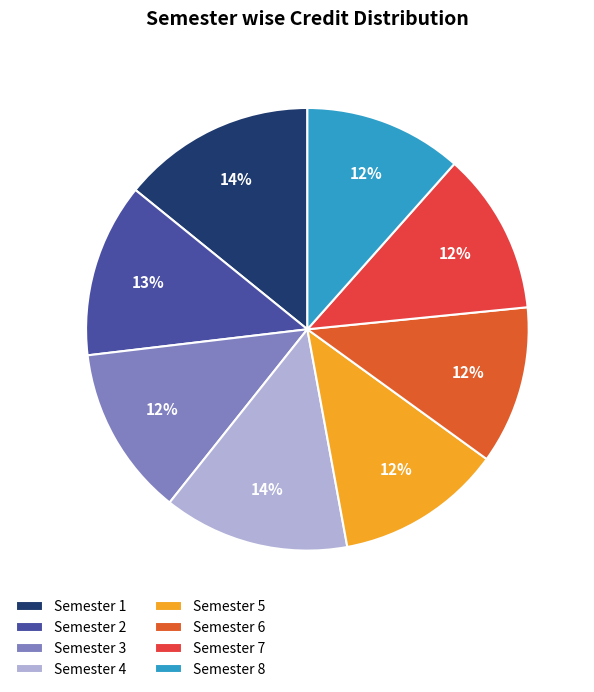

Does Semester 5 represent more than half of the total?

No